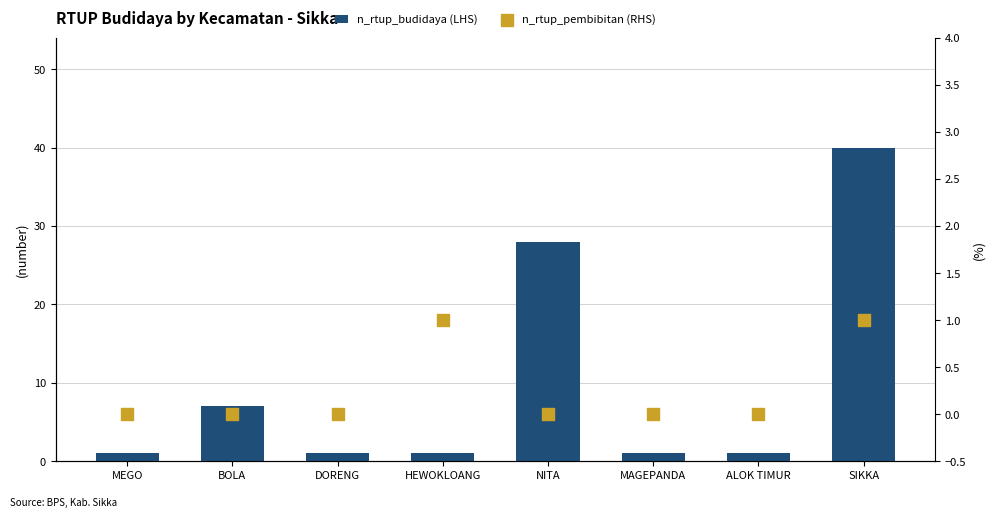

At how many categories does at least one series exceed 32?

1